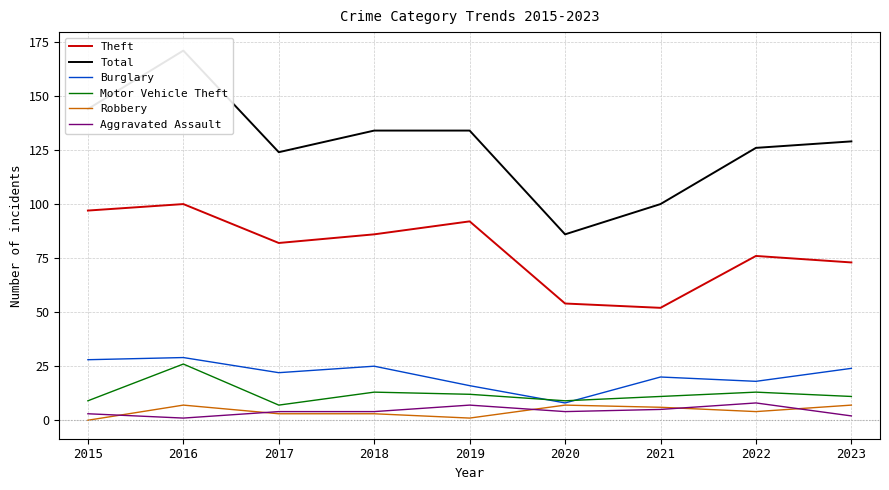

Between 2016 and 2019, which series saw the biggest shift?

Total